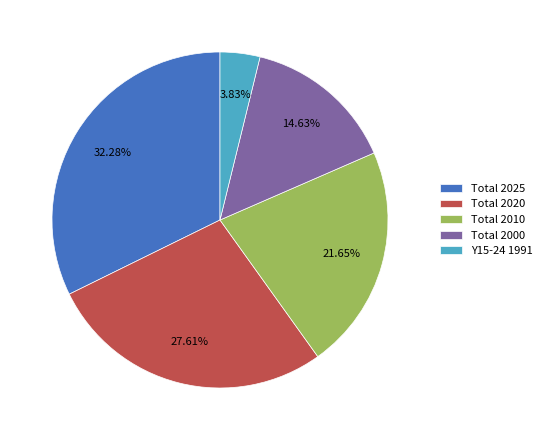

To the nearest percent, what is the difference between the largest and smallest slice percentages?

28%